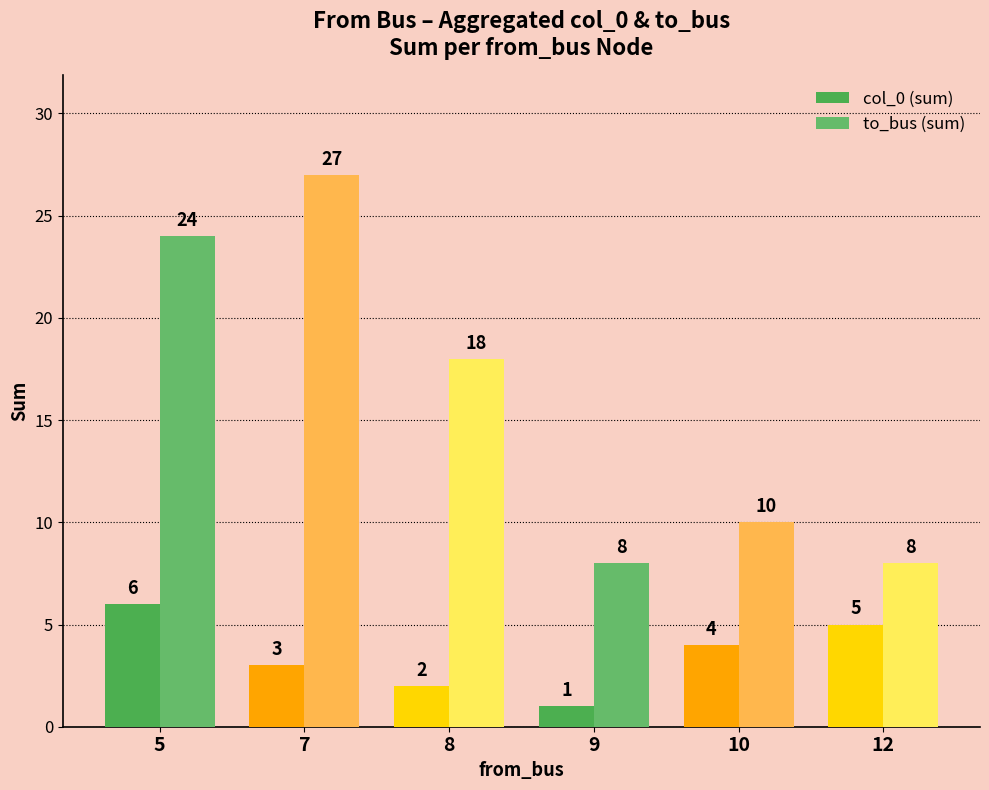

What is the value of the col_0 (sum) bar at the 1st from the left?

6